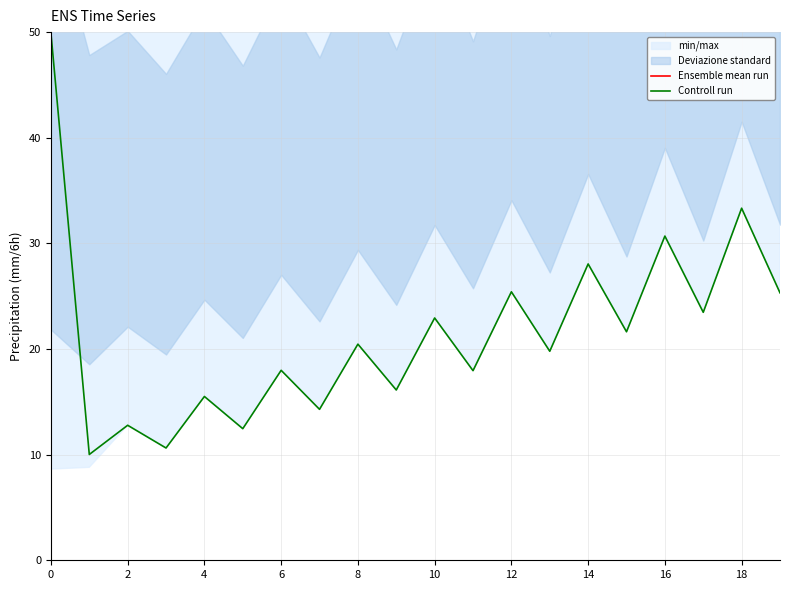

What is the sum of the Controll run values at 18 and 14?

61.4